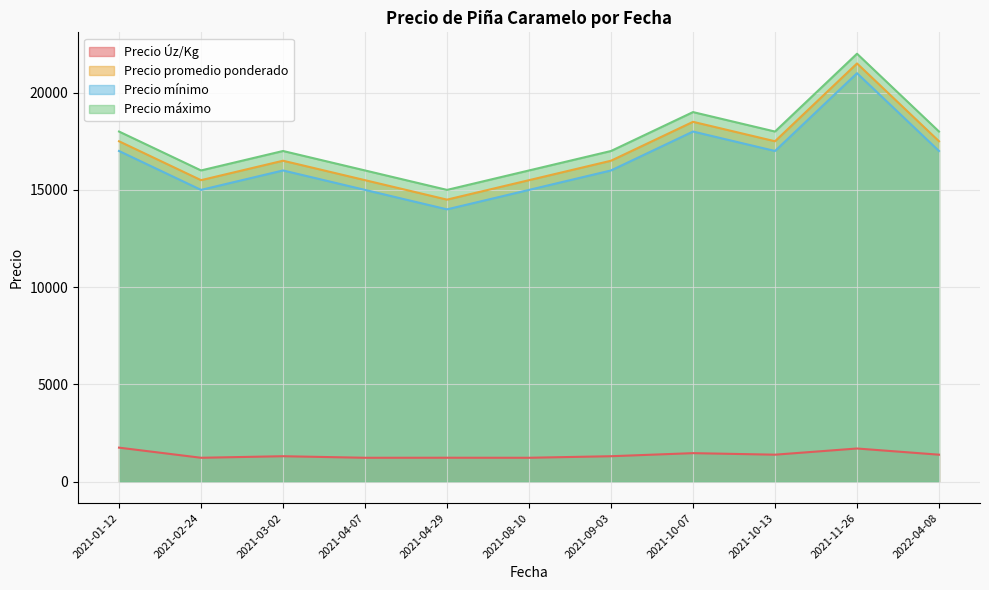

What is the difference between the highest and lowest values at 2021-10-13?

16612.0